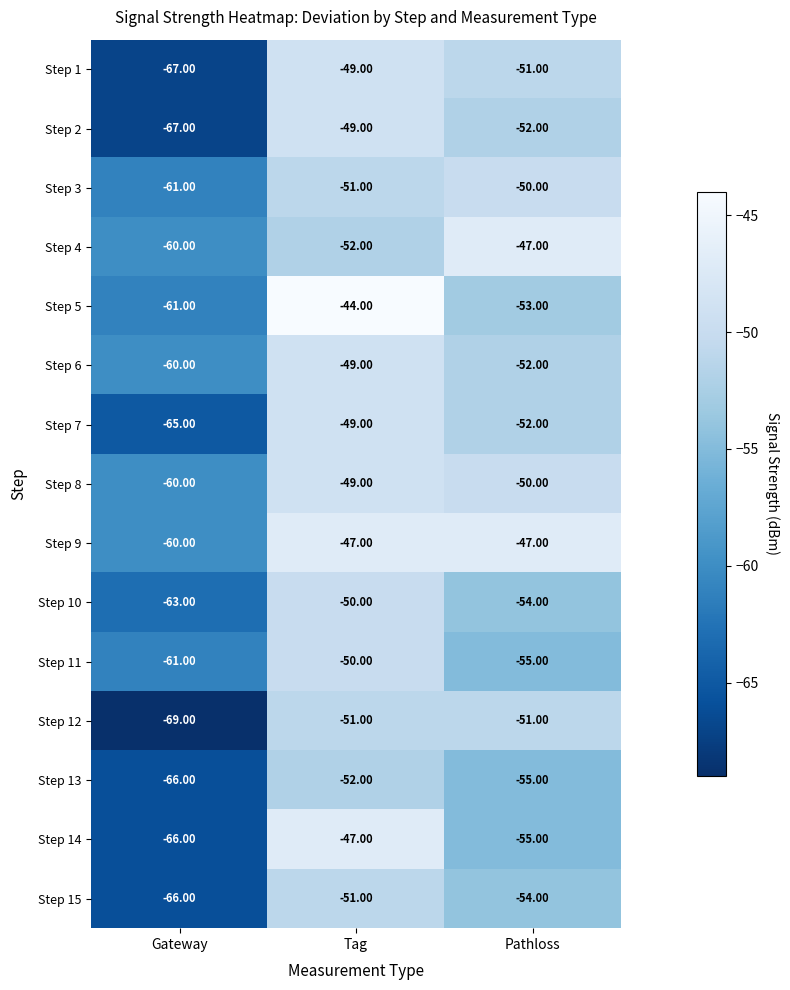

What is the spread (max minus min) of values at Pathloss?

8